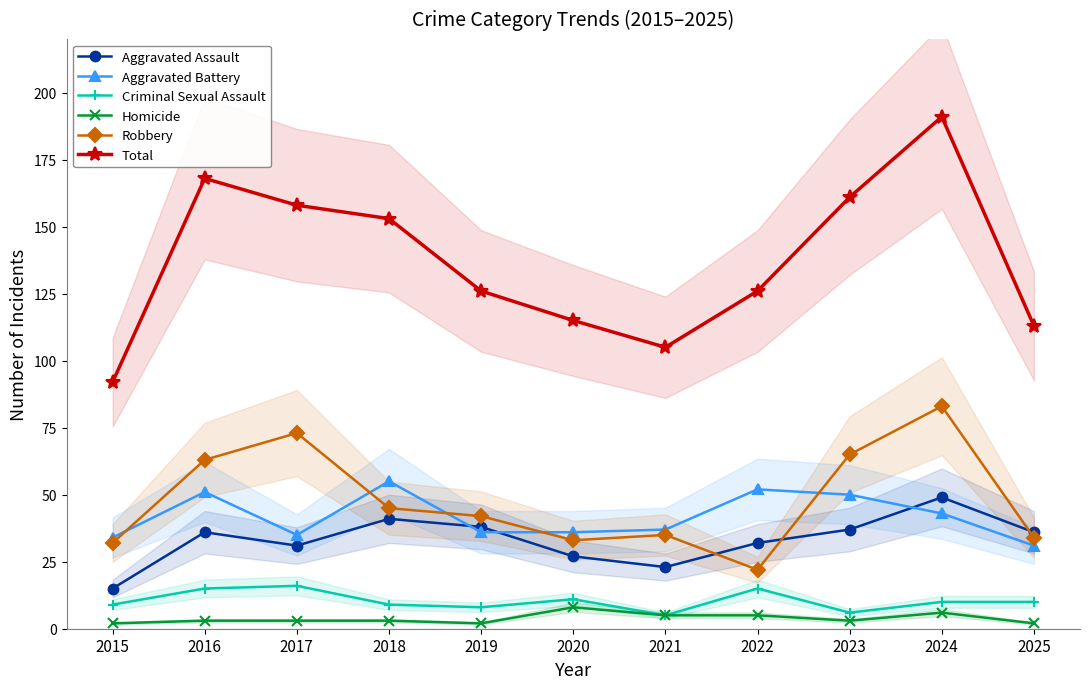

True or false: Criminal Sexual Assault and Aggravated Battery intersect in this chart.

False